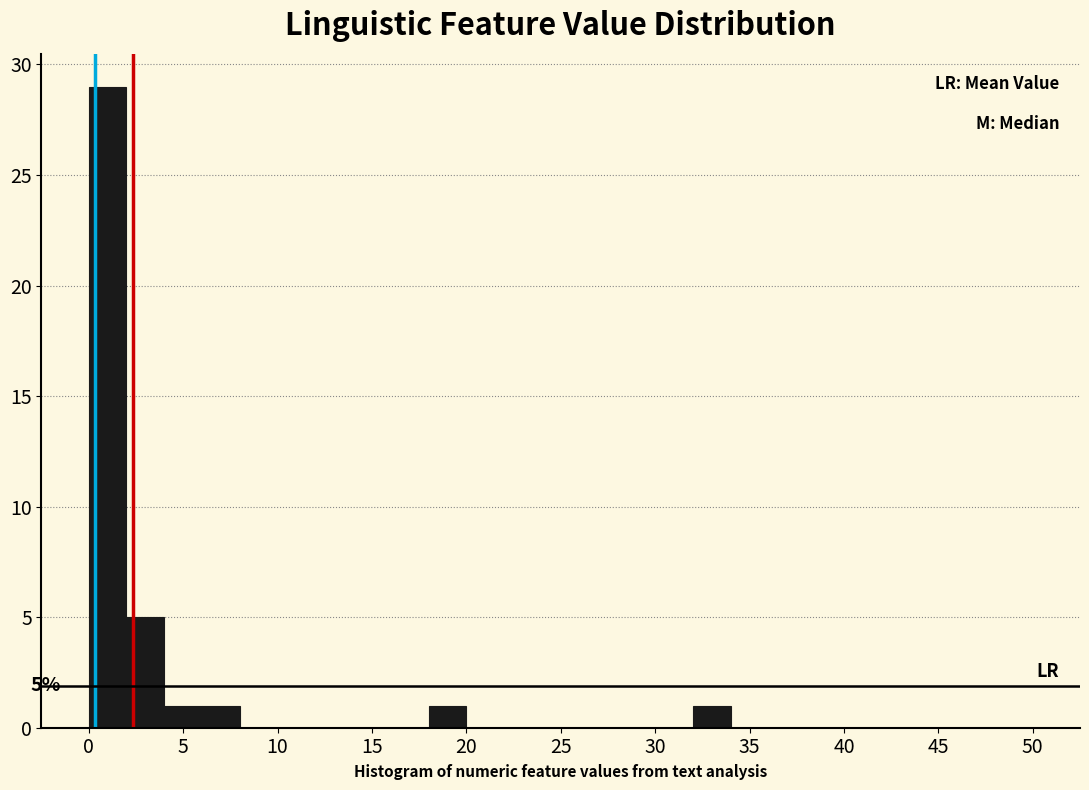

Which range on the x-axis has the tallest bar?

0 to 2